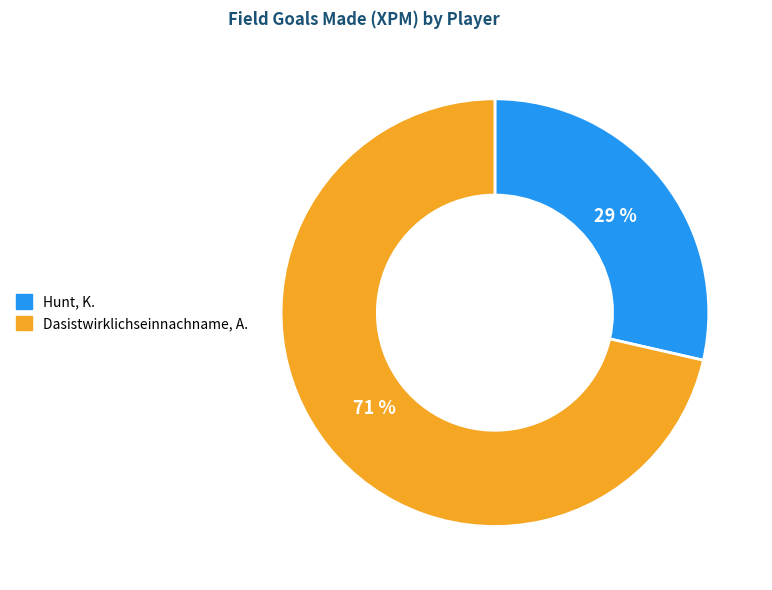

Rank the categories by value from lowest to highest.

Hunt, K., Dasistwirklichseinnachname, A.